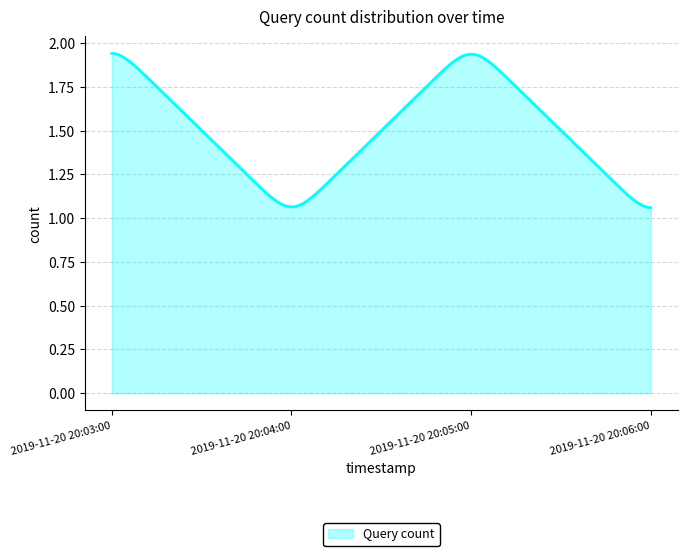

What is the difference between the maximum and minimum values?

0.9